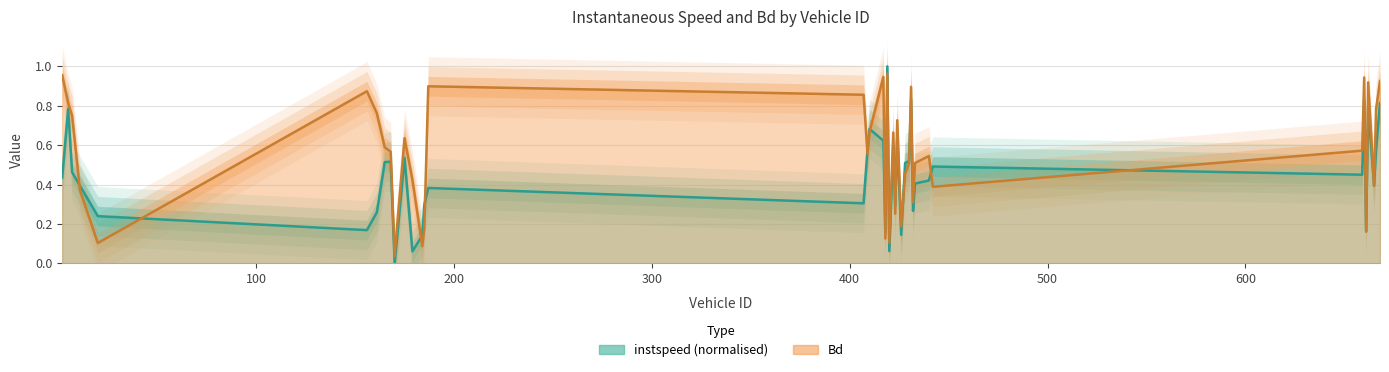

Where is instspeed nearest to the value 0?

170